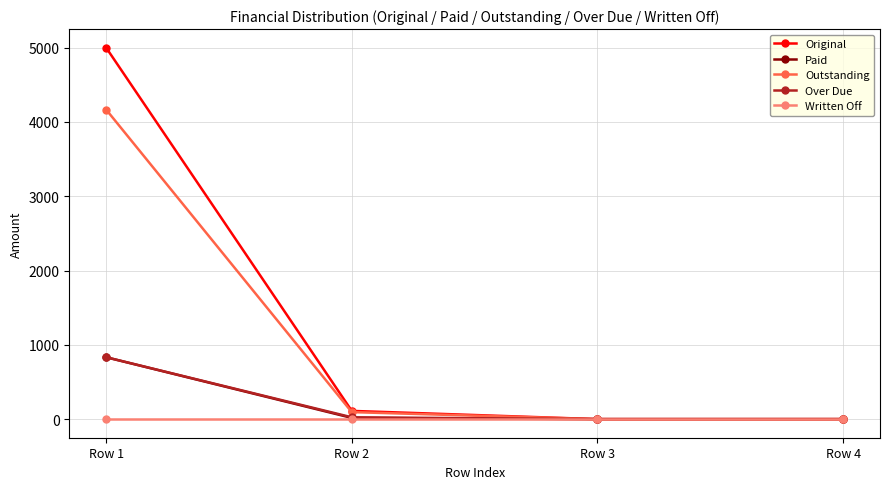

What is the difference between the Over Due values at Row 2 and Row 4?

25.0